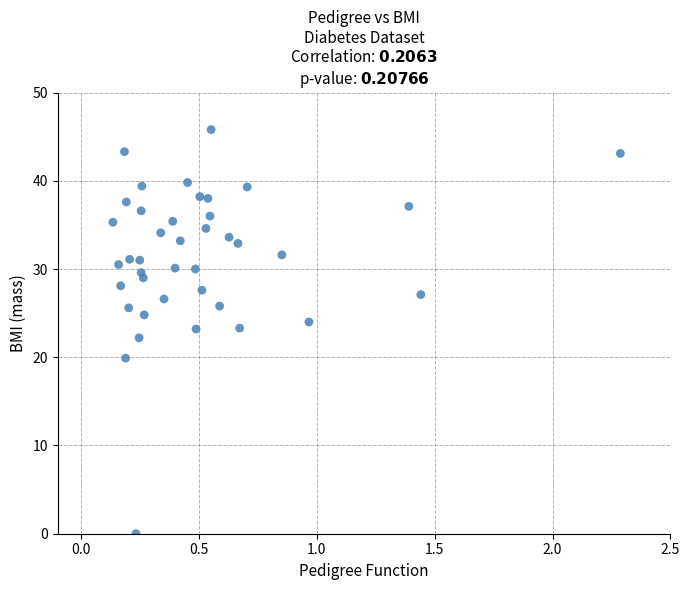

What is the range of X values (max minus min)?

2.2